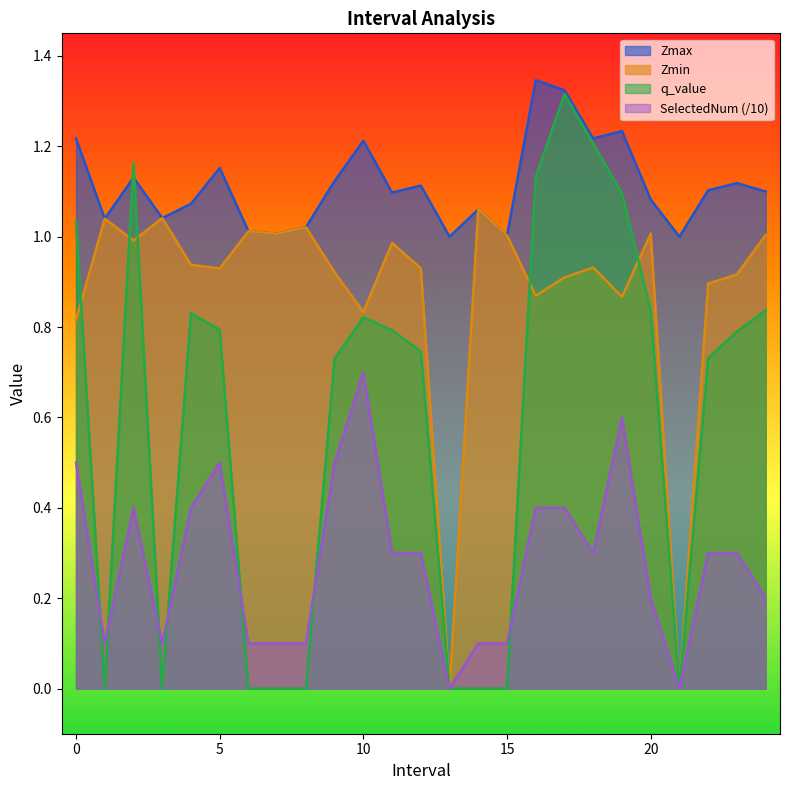

True or false: q_value has a value of -0.0 at 15.

True